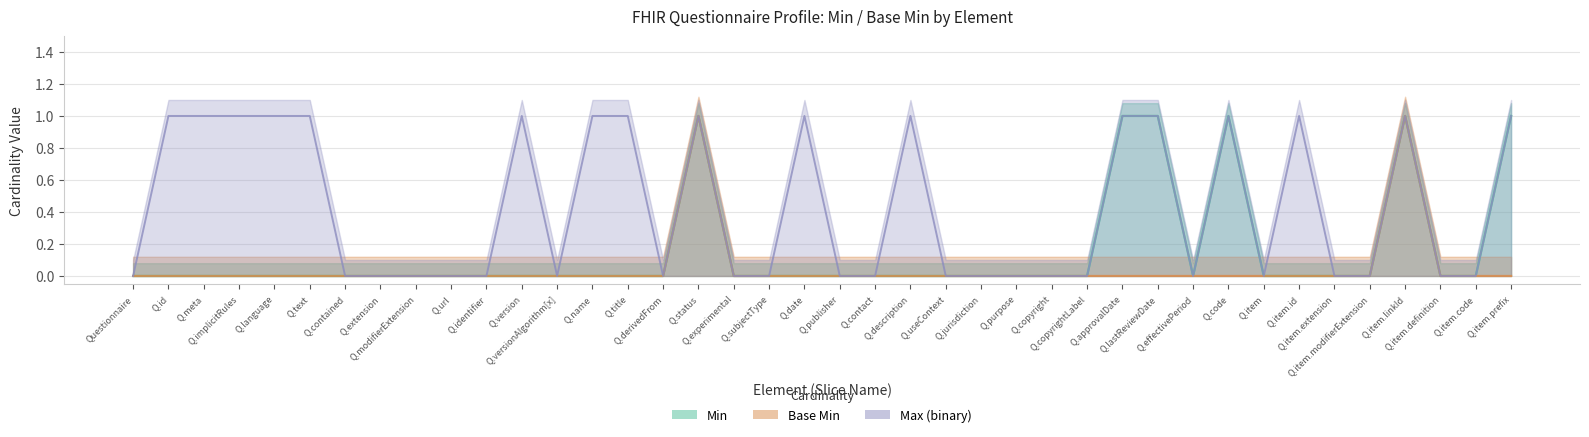

How many categories are shown in the chart?

40